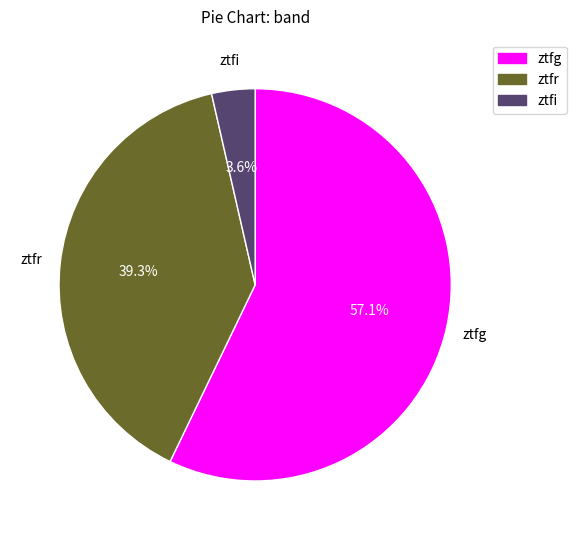

Which category has the smallest portion of the pie?

ztfi